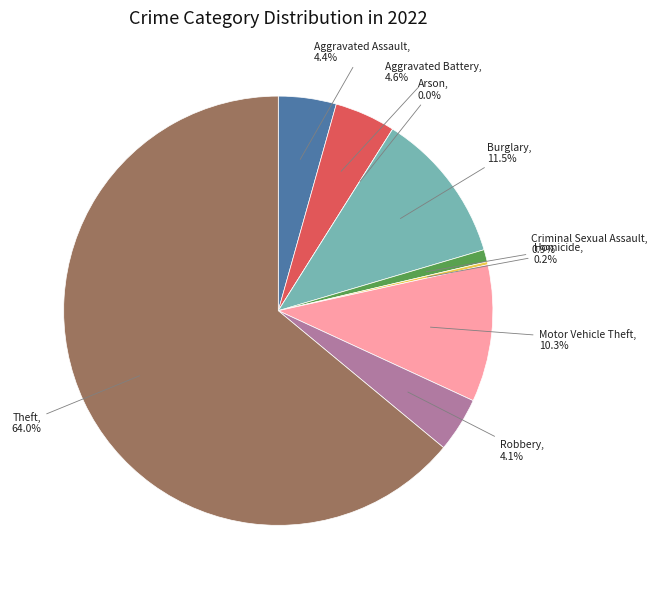

To the nearest percent, what is the average slice percentage?

11%